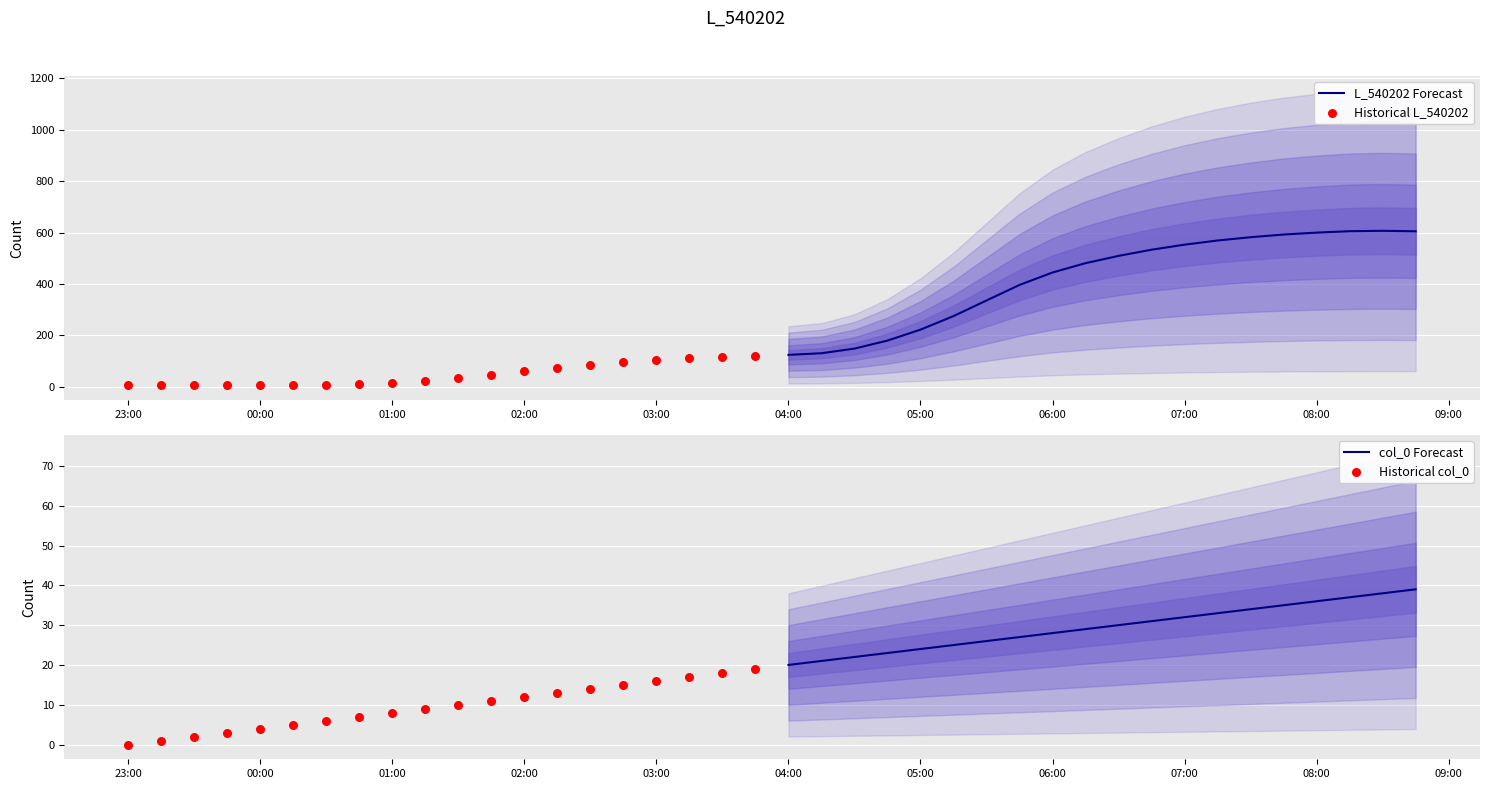

What is the lowest value of the L_540202 Forecast series?

123.9